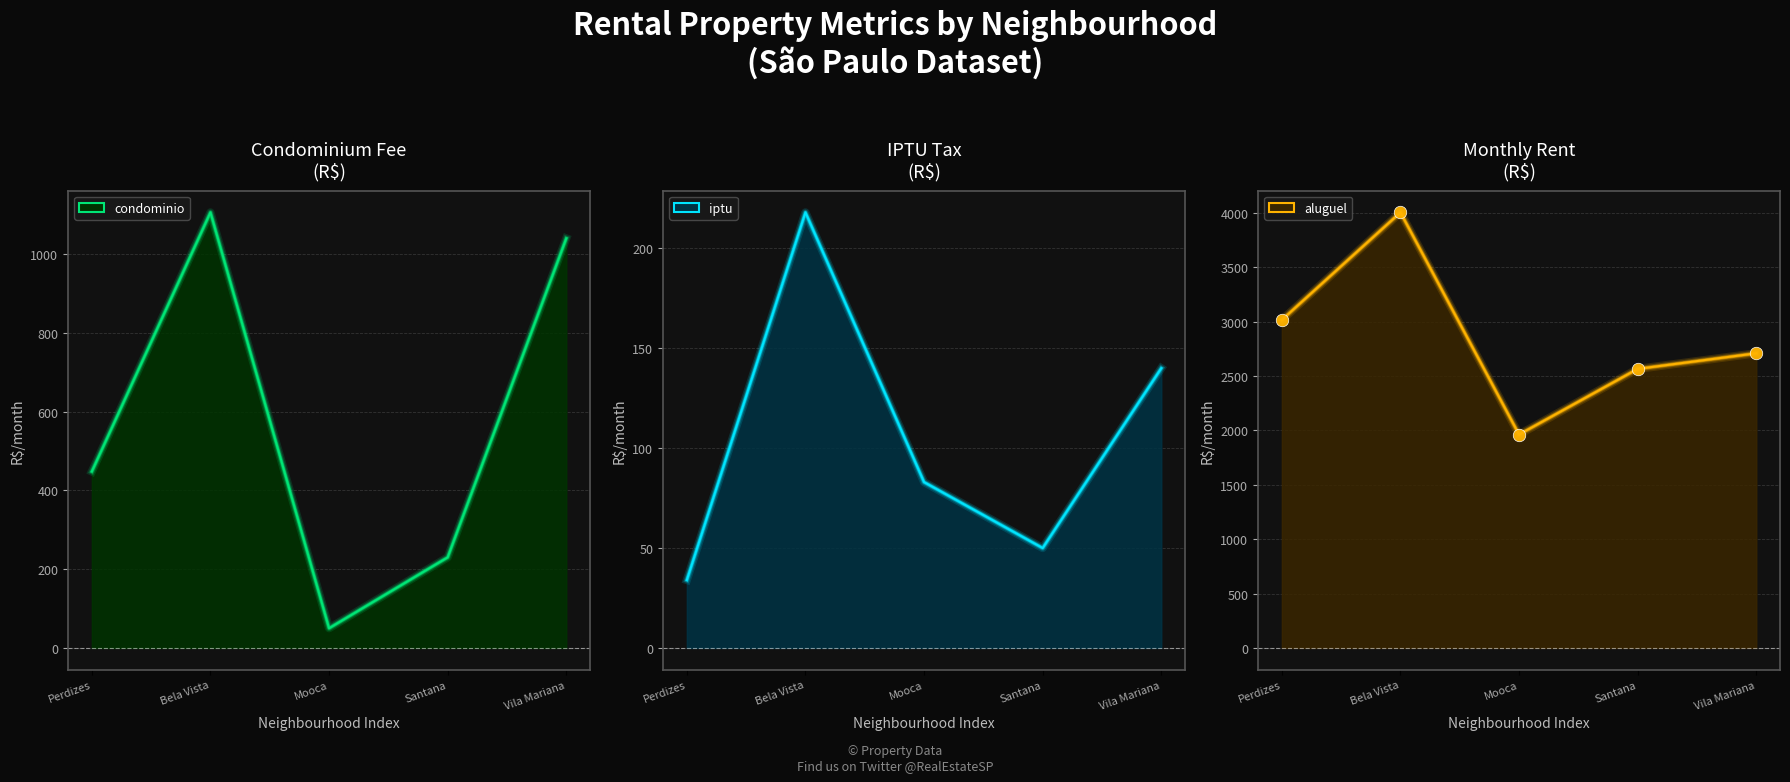

What value does the aluguel series have at Perdizes?

3015.8